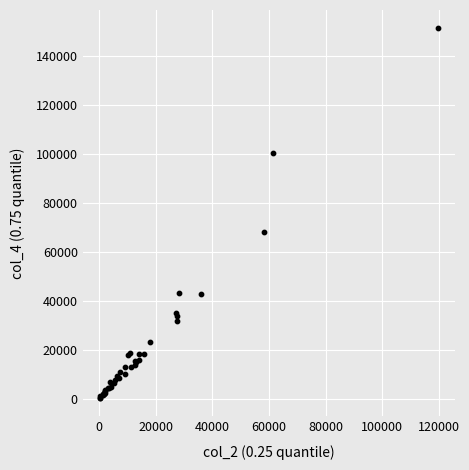

What Y value in the scatter plot is closest to 75733?

68231